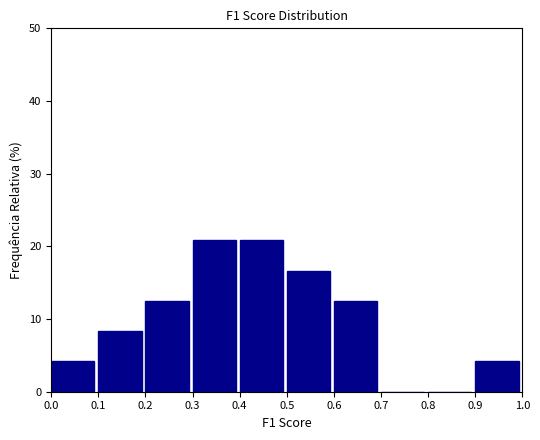

Reading left to right, list every bar in this chart as the range it spans on the x-axis followed by its height. The values are not printed on the chart, so give them approximately, as read against the axis.

0.0 to 0.1: 4
0.1 to 0.2: 8
0.2 to 0.3: 13
0.3 to 0.4: 21
0.4 to 0.5: 21
0.5 to 0.6: 17
0.6 to 0.7: 13
0.7 to 0.8: 0
0.8 to 0.9: 0
0.9 to 1.0: 4